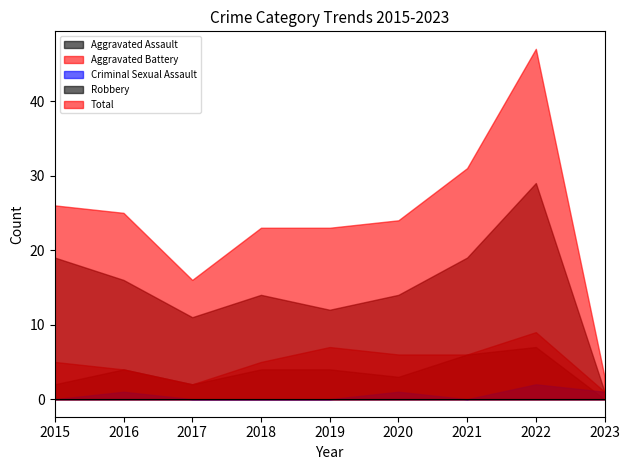

How many Criminal Sexual Assault values are between 0 and 1?

8